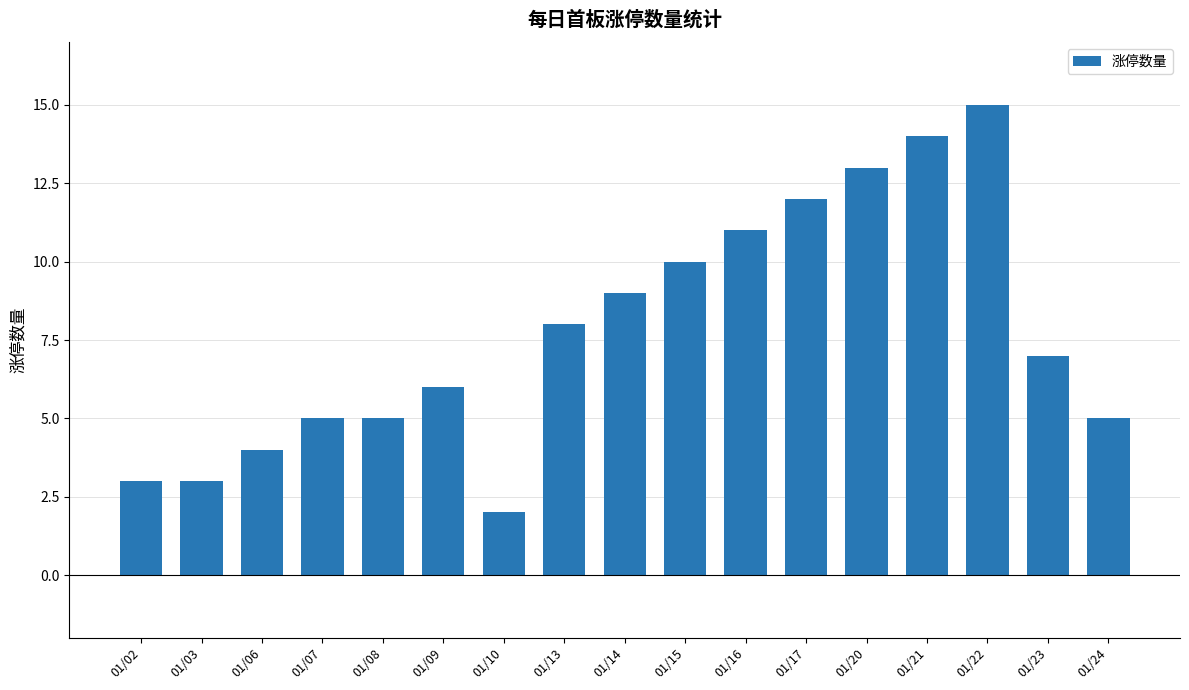

Read the value at 01/03.

3